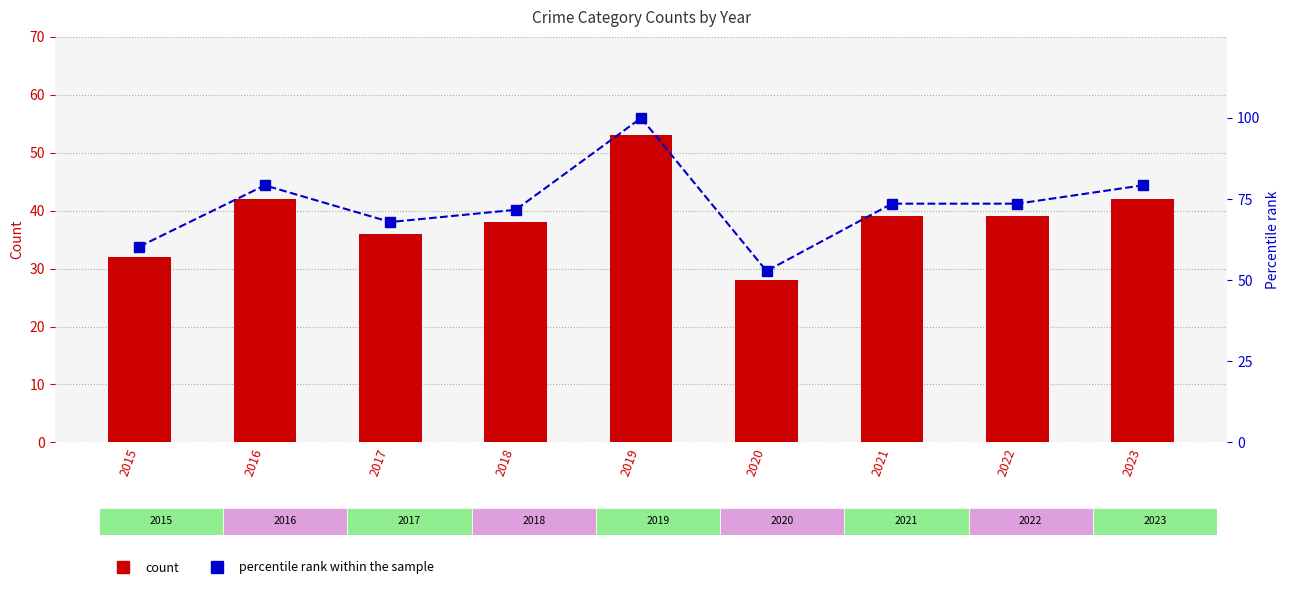

Which category has the highest value in the Total count series?

2019